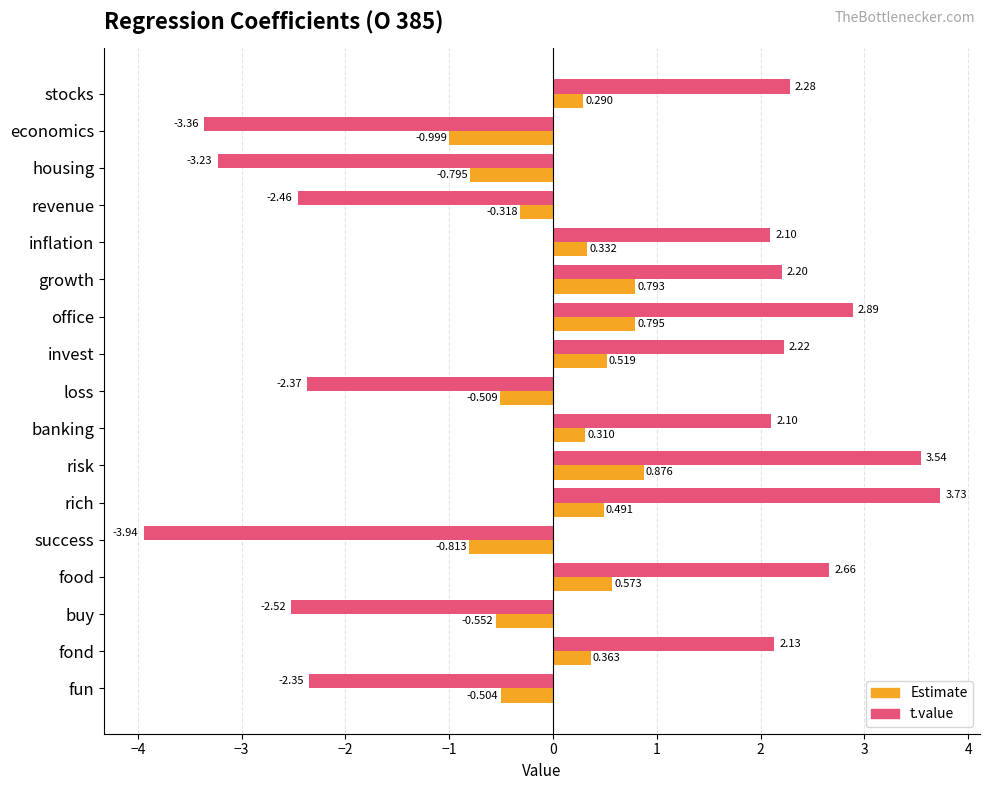

Which series has the largest range (max minus min)?

t.value